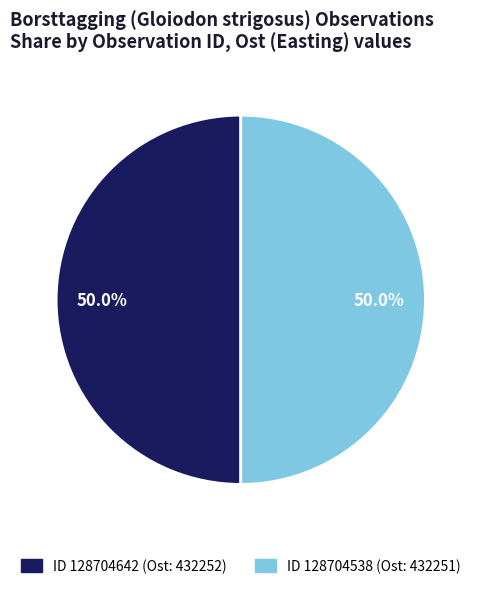

How many segments does this pie chart have?

2